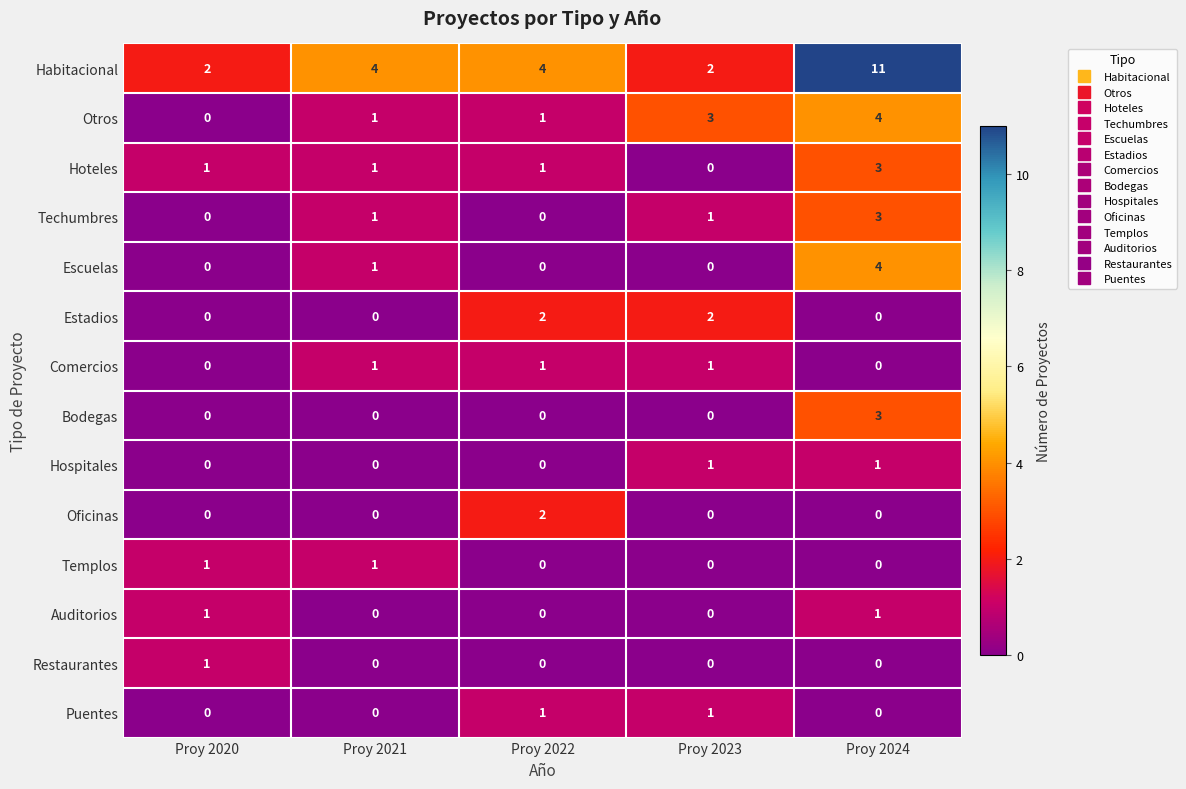

How many data points in Restaurantes are above 0?

1